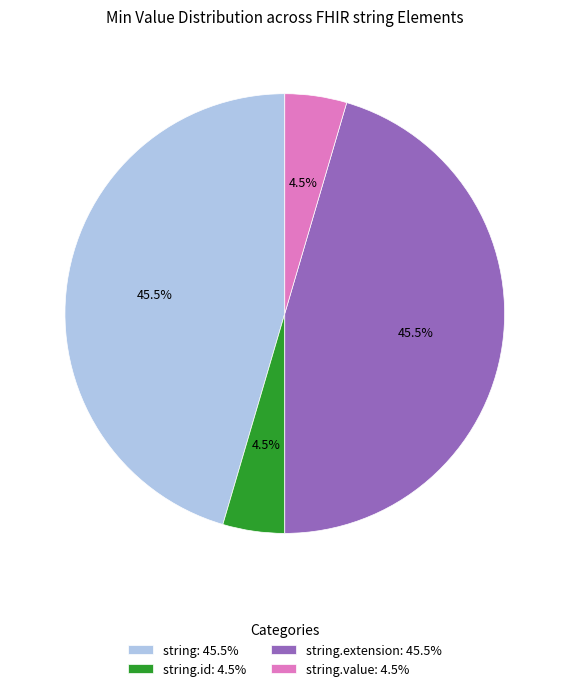

What portion of the pie excludes string.id: 4.5%?

95.5%